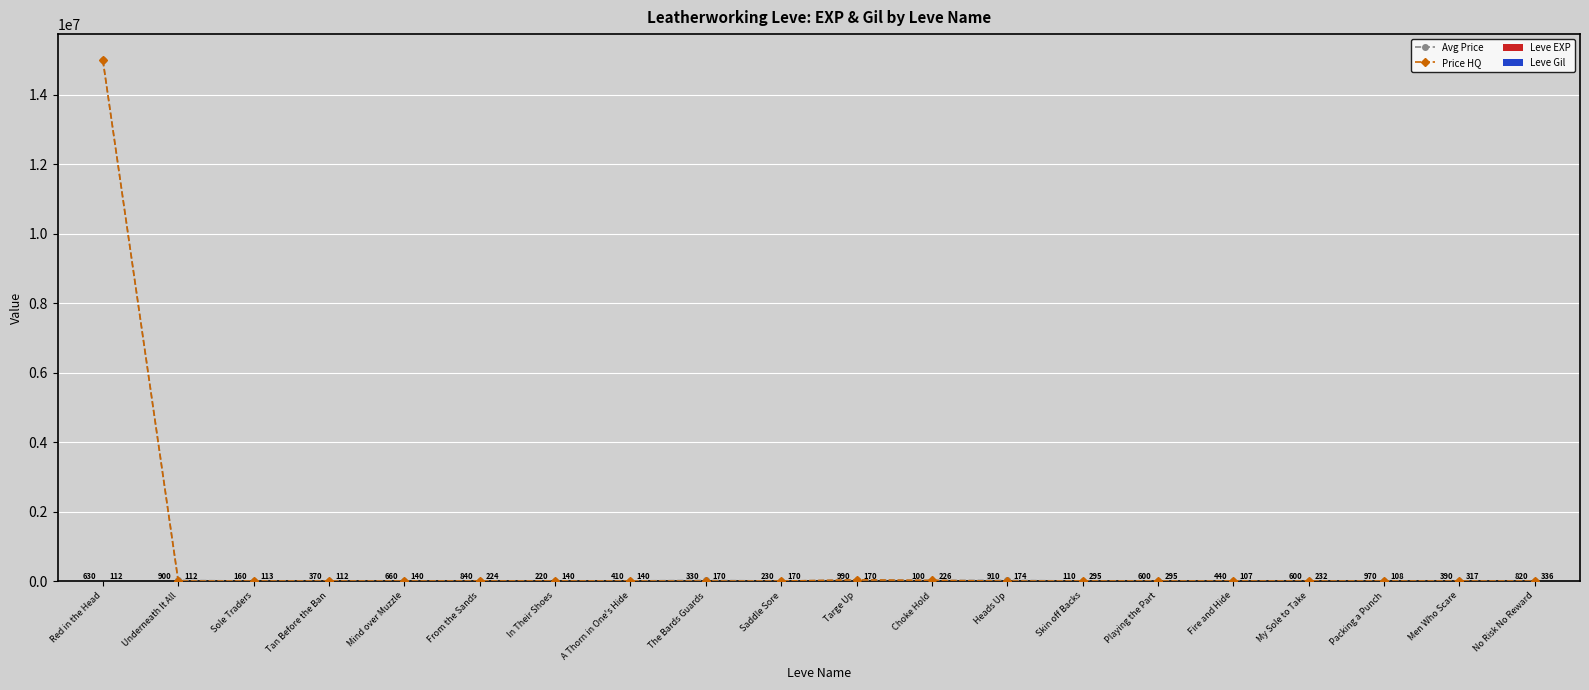

Reading right to left, transcribe all the data shown in this chart.

Avg Price: No Risk No Reward=762	Men Who Scare=1999	Packing a Punch=2200	My Sole to Take=130	Fire and Hide=800	Playing the Part=5340	Skin off Backs=800	Heads Up=20670	Choke Hold=16002	Targe Up=29998	Saddle Sore=441	The Bards Guards=20004	A Thorn in One's Hide=5506	In Their Shoes=1997	From the Sands=1000	Mind over Muzzle=0	Tan Before the Ban=5259	Sole Traders=130	Underneath It All=20004	Red in the Head=15000000
Price HQ: No Risk No Reward=25	Men Who Scare=0	Packing a Punch=0	My Sole to Take=0	Fire and Hide=1000	Playing the Part=0	Skin off Backs=1000	Heads Up=0	Choke Hold=20000	Targe Up=34995	Saddle Sore=0	The Bards Guards=0	A Thorn in One's Hide=0	In Their Shoes=1999	From the Sands=1000	Mind over Muzzle=0	Tan Before the Ban=0	Sole Traders=0	Underneath It All=0	Red in the Head=15000000
Leve EXP: No Risk No Reward=820	Men Who Scare=390	Packing a Punch=970	My Sole to Take=600	Fire and Hide=440	Playing the Part=600	Skin off Backs=110	Heads Up=910	Choke Hold=100	Targe Up=990	Saddle Sore=230	The Bards Guards=330	A Thorn in One's Hide=410	In Their Shoes=220	From the Sands=840	Mind over Muzzle=660	Tan Before the Ban=370	Sole Traders=160	Underneath It All=900	Red in the Head=630
Leve Gil: No Risk No Reward=336	Men Who Scare=317	Packing a Punch=108	My Sole to Take=232	Fire and Hide=107	Playing the Part=295	Skin off Backs=295	Heads Up=174	Choke Hold=226	Targe Up=170	Saddle Sore=170	The Bards Guards=170	A Thorn in One's Hide=140	In Their Shoes=140	From the Sands=224	Mind over Muzzle=140	Tan Before the Ban=112	Sole Traders=113	Underneath It All=112	Red in the Head=112